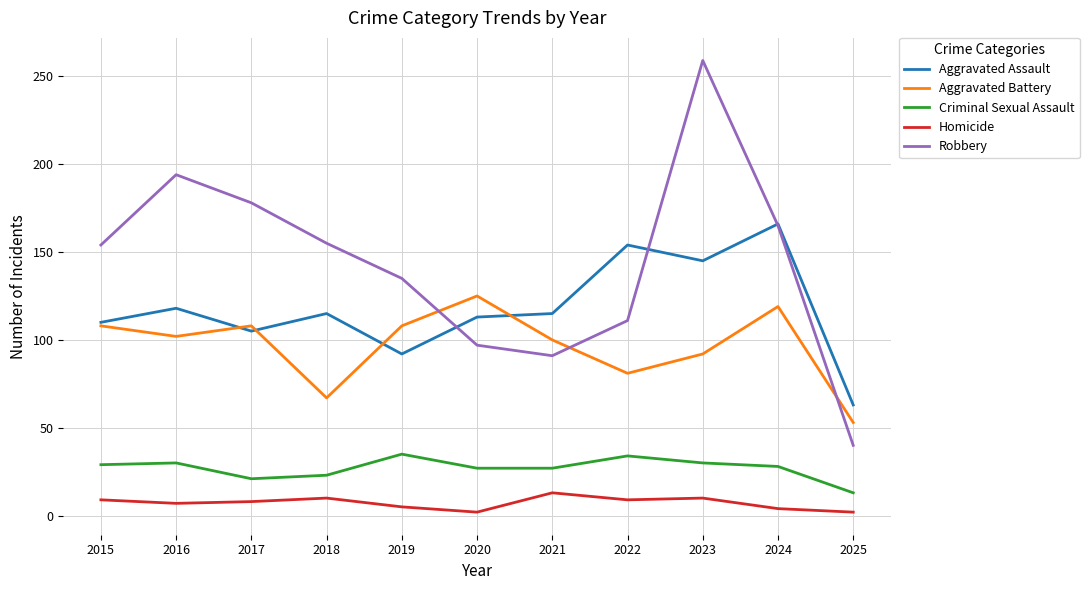

Between 2015 and 2019, which series saw the biggest shift?

Robbery